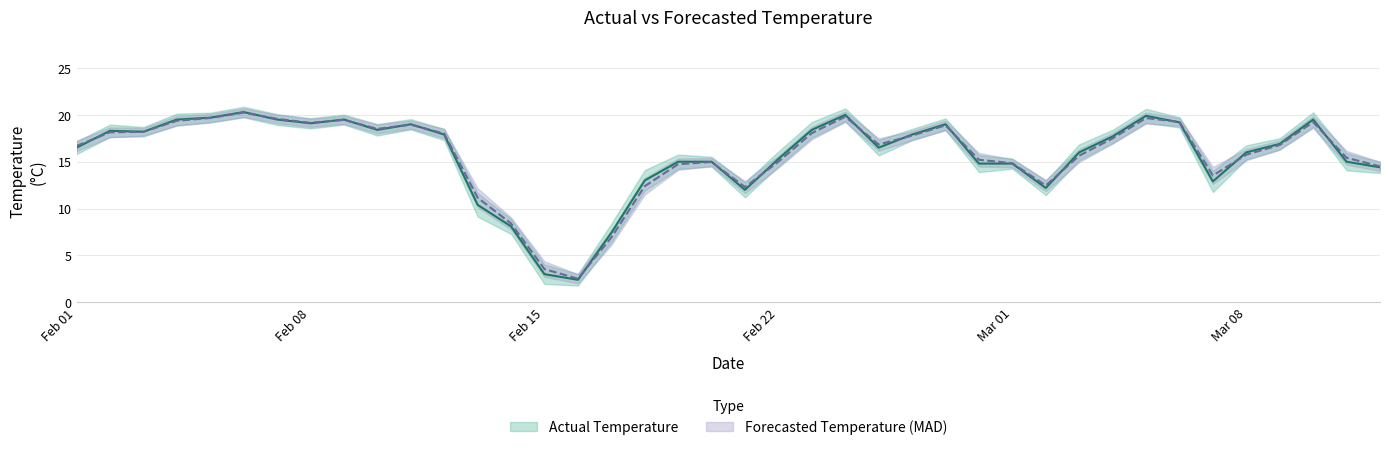

At which label does Actual Temperature reach its minimum?

2021-02-16